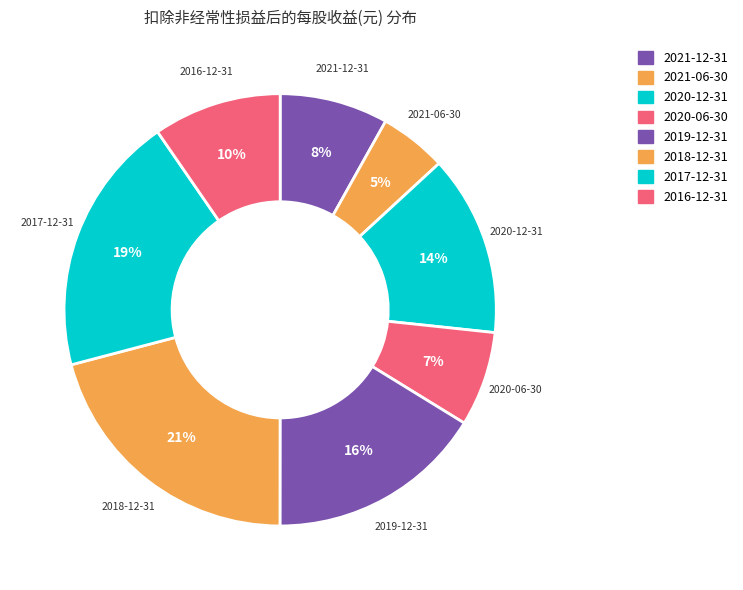

How many slices are in this pie chart?

8